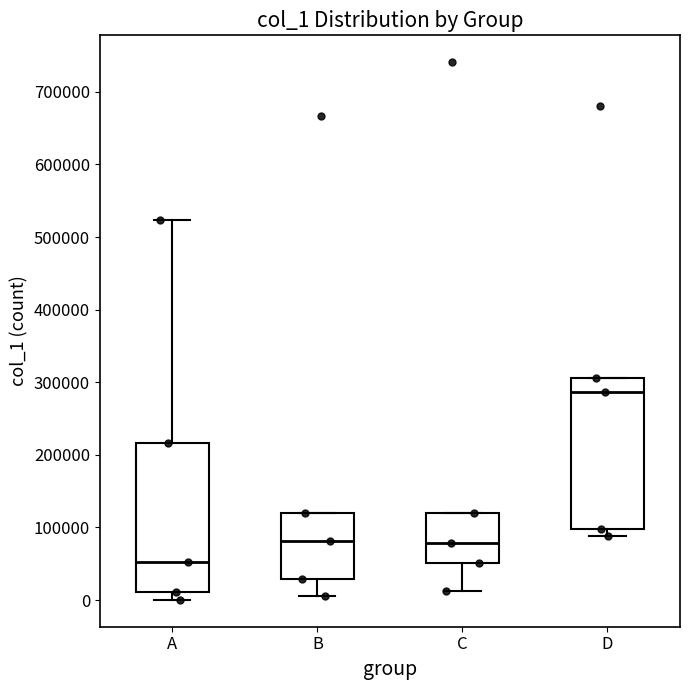

Where does the lower whisker of the box for B end on the y-axis? The values are not printed on the chart, so give them approximately, as read against the axis.

10000